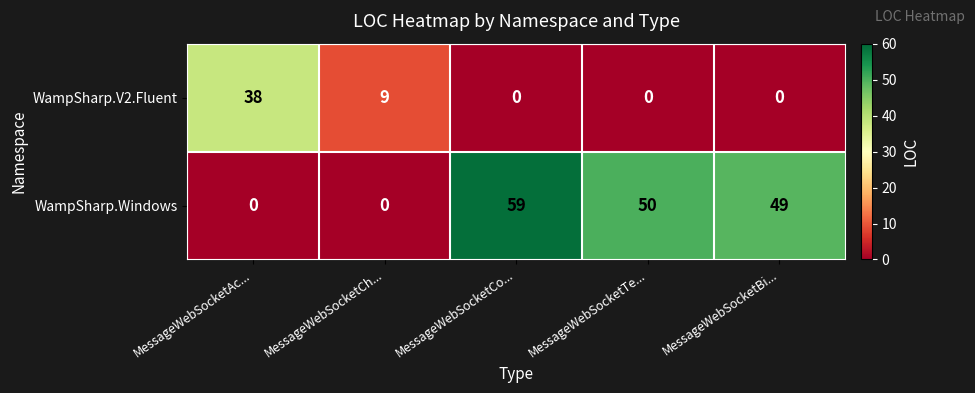

How many WampSharp.V2.Fluent values are between 0 and 9?

4